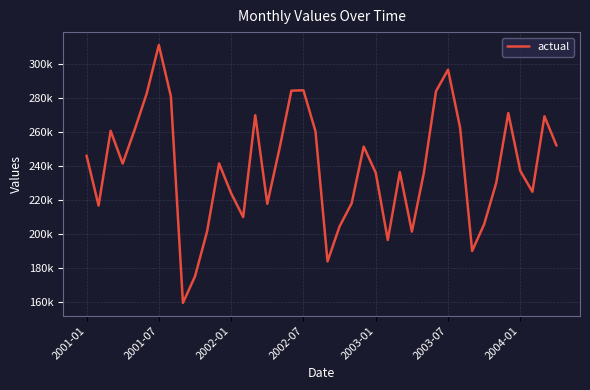

Does the chart have visible grid lines?

Yes